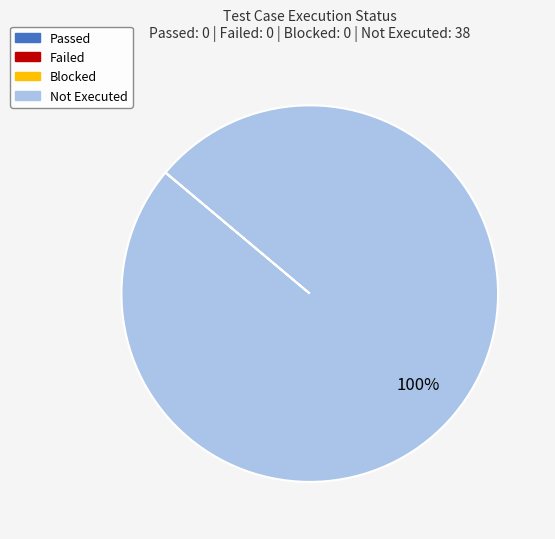

True or false: Not Executed accounts for 94% of the total.

False